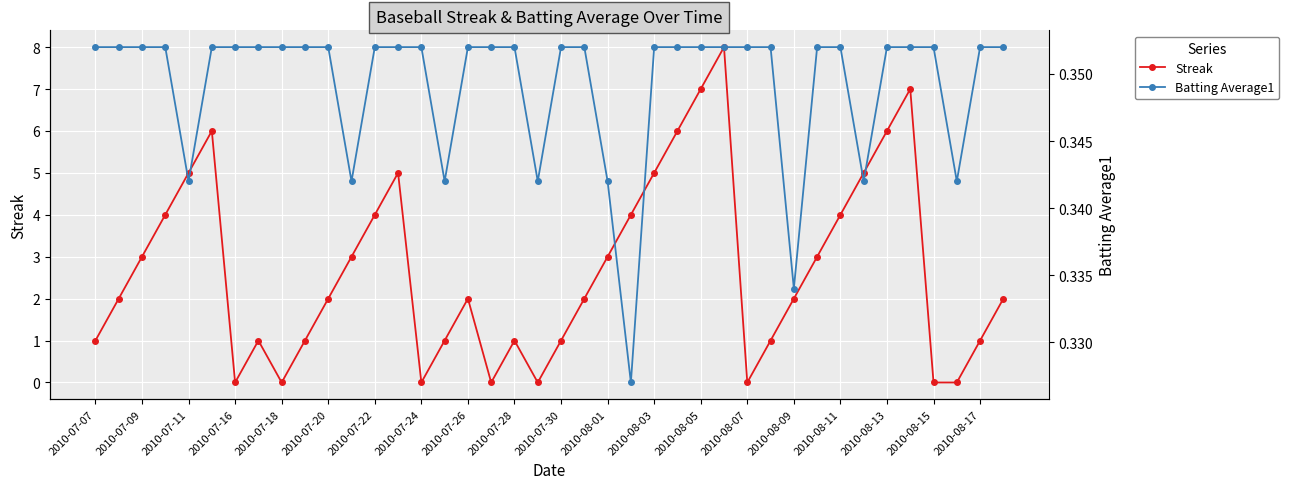

The value of Batting Average1 at 2010-08-07 is 0.6. True or false?

False